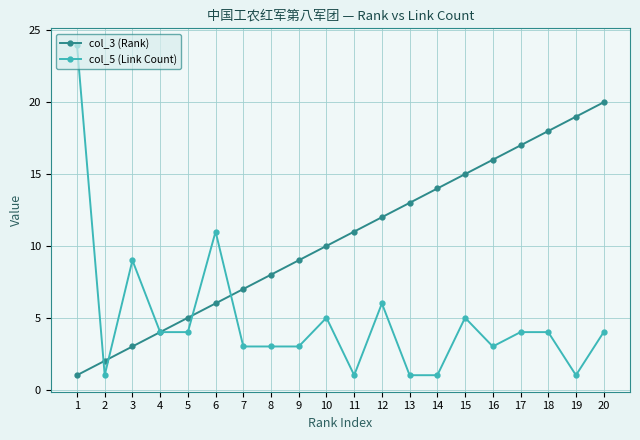

List the series in order of their overall mean, lowest first.

col_5 (Link Count), col_3 (Rank)